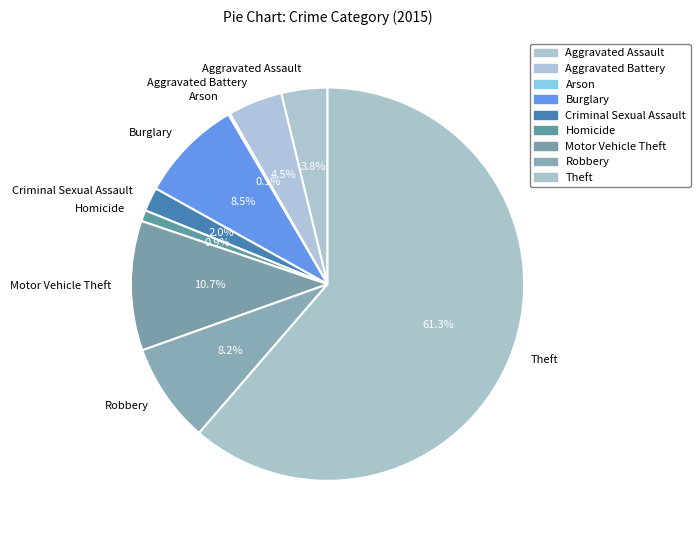

Which category has the biggest portion of the pie?

Theft